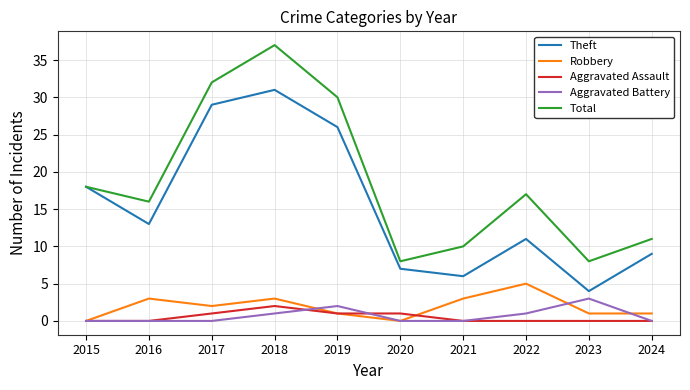

True or false: Robbery and Theft cross at least once.

False